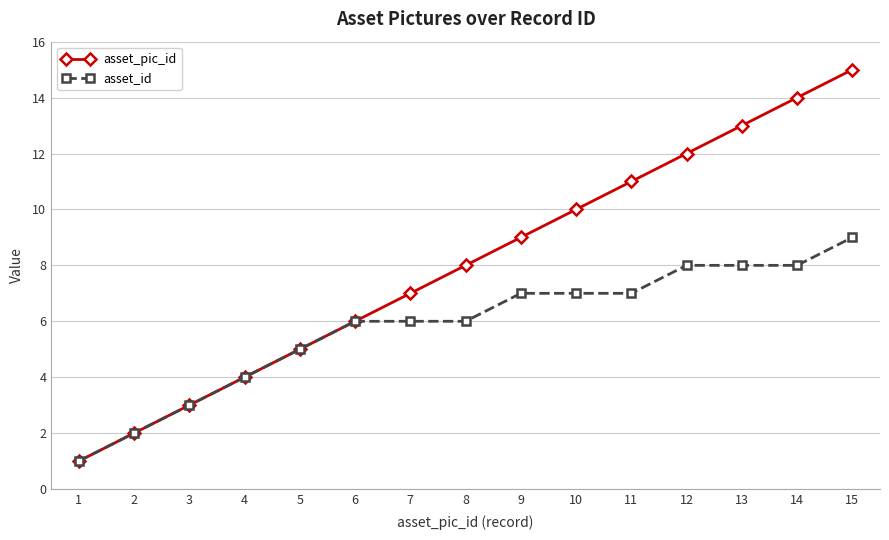

What is the difference between the maximum and minimum values in the asset_pic_id series?

14